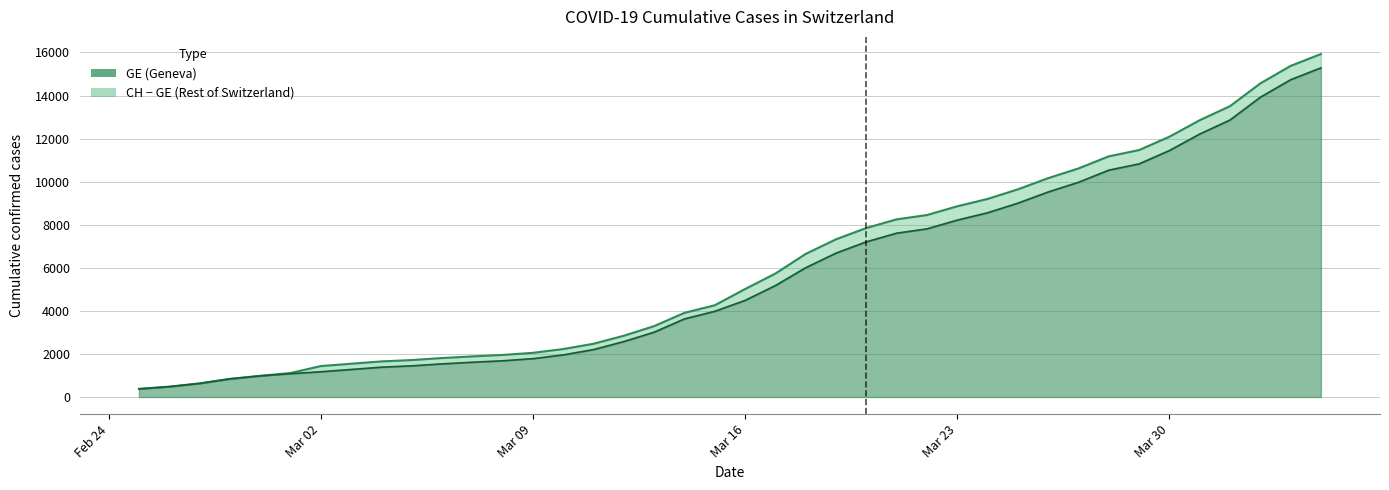

True or false: GE has a value of 1384 at 2020-03-04.

True